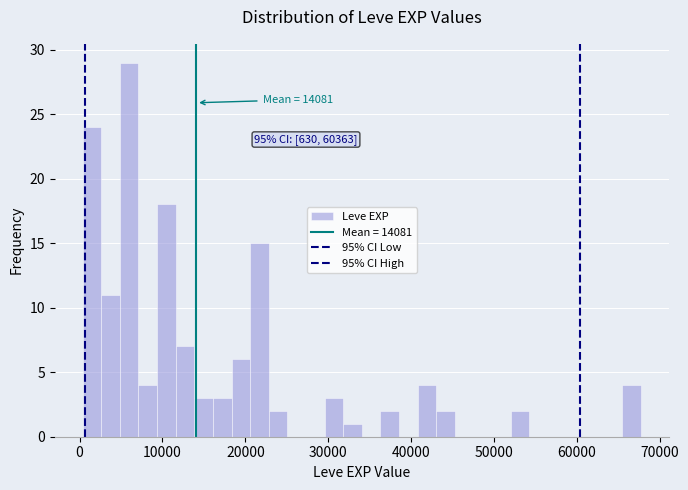

Around what value on the x-axis is the tallest bar? Give the approximate position of its centre, as read against the axis.

6000